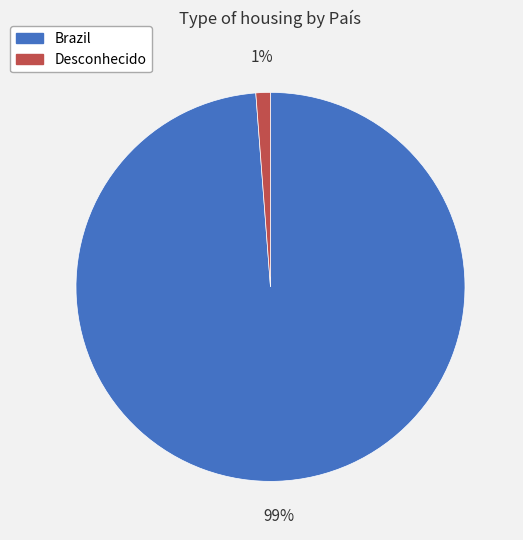

Which has a higher value, Brazil or Desconhecido?

Brazil